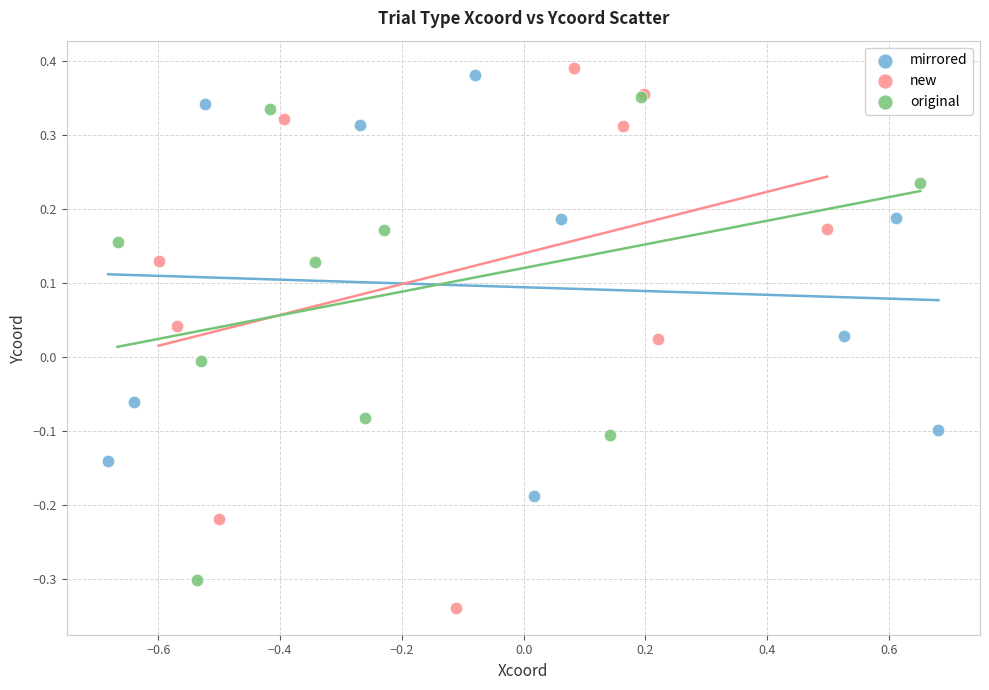

Which series contains the lowest Y value?

new